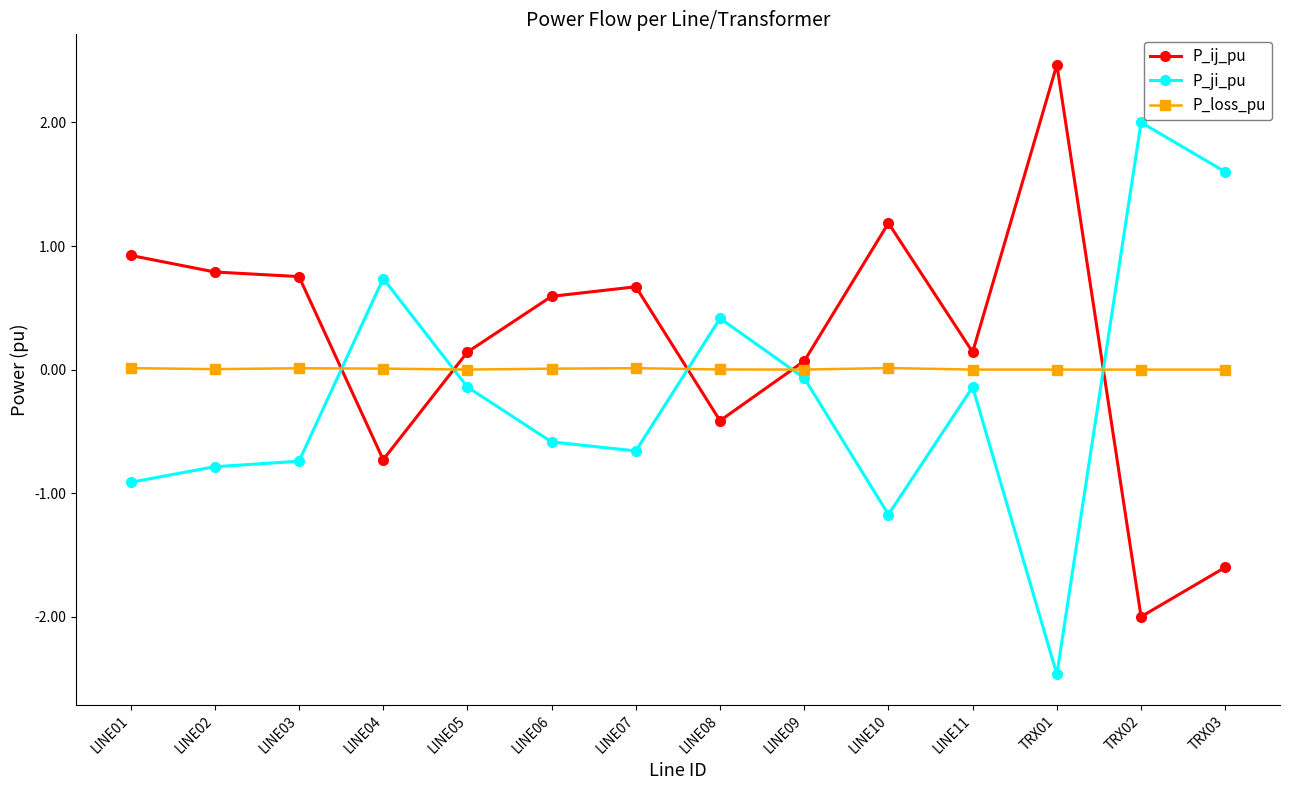

Where do P_loss_pu and P_ij_pu first cross each other?

LINE03 and LINE04